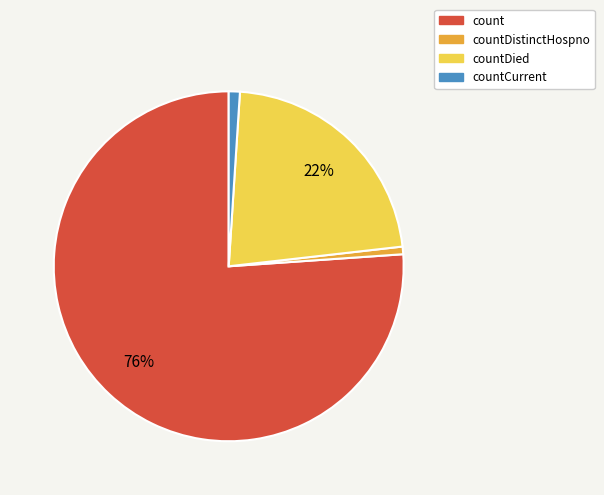

Is it true that count is 76% of the pie?

True